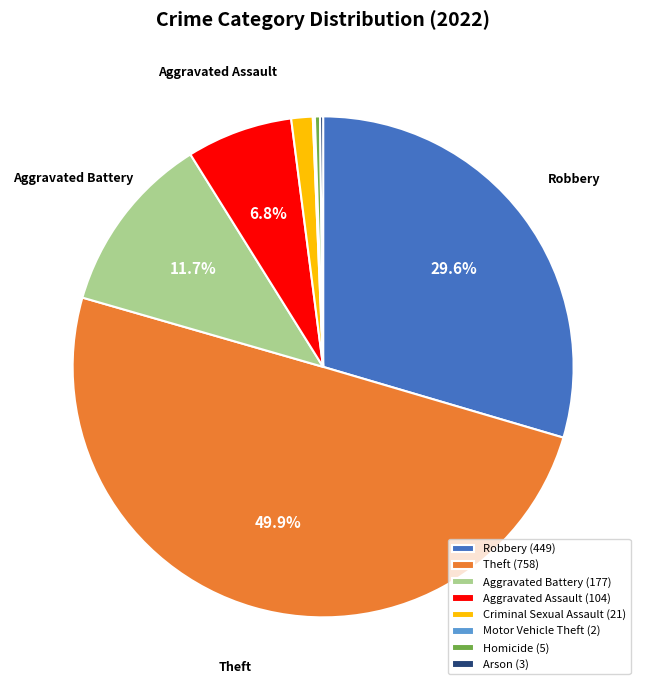

Which slice is the largest?

Theft (758)